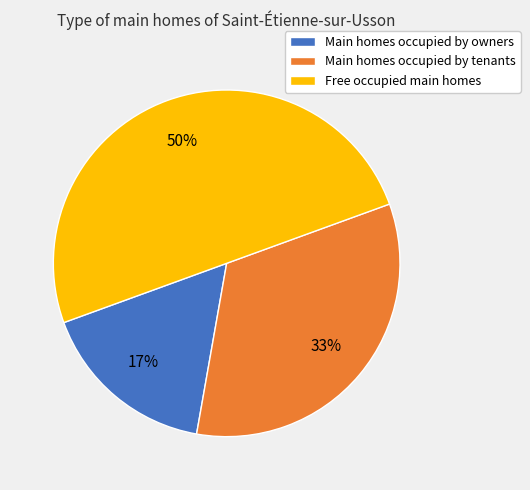

Does Main homes occupied by tenants account for over 50% of the chart?

No